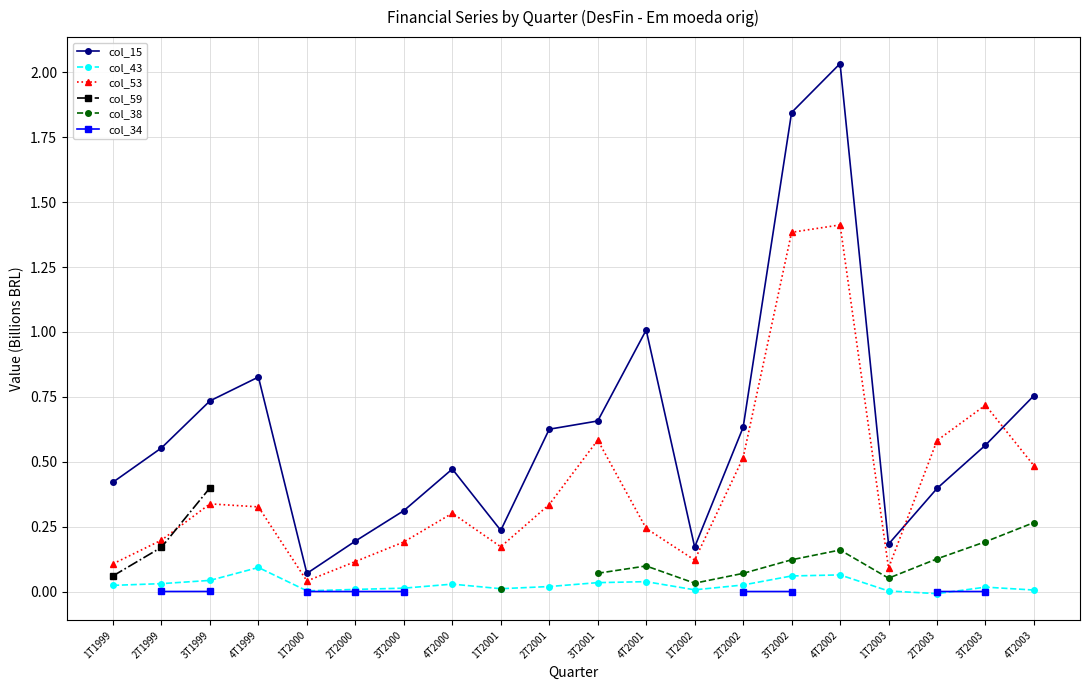

At which label does col_53 reach its peak?

4T2002